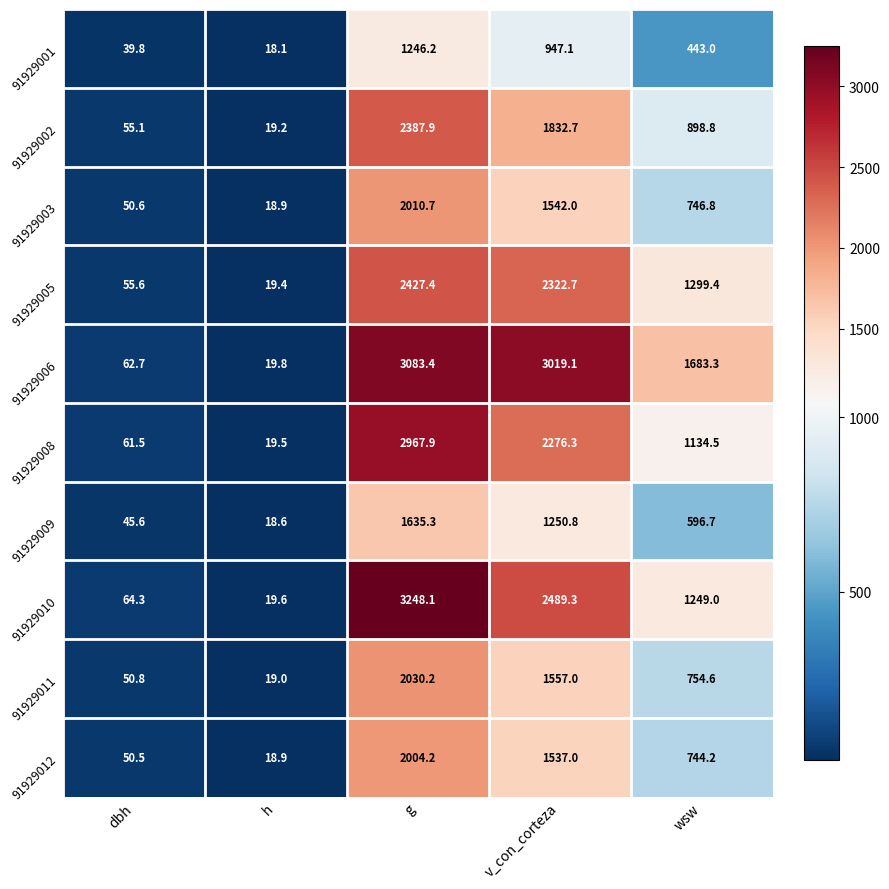

How many values in the 91929006 series are below 1683?

2